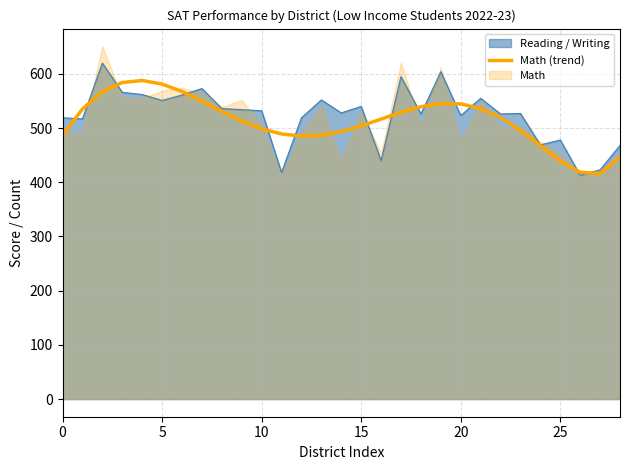

Is it true that Math (trend) equals 439.1 at 25?

True